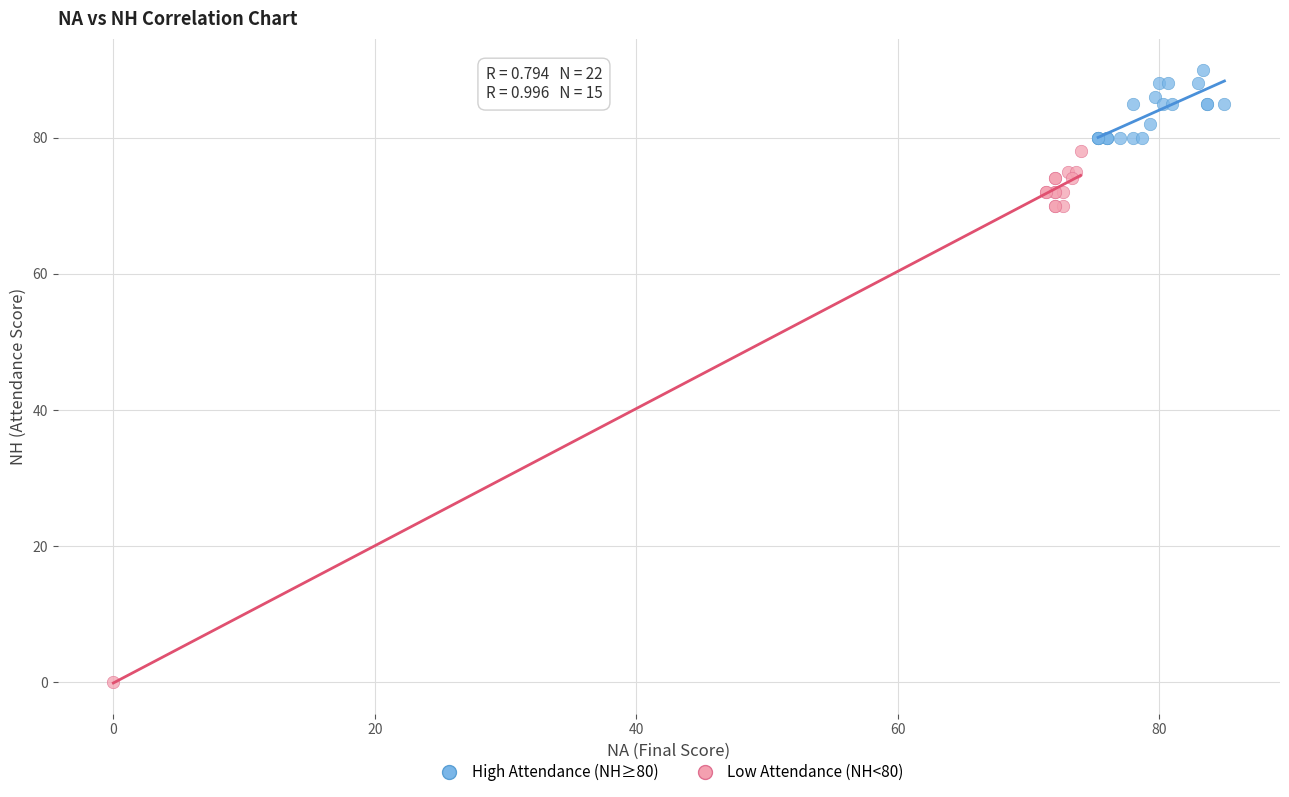

Which series has the widest spread of Y values?

Low Attendance (NH<80)